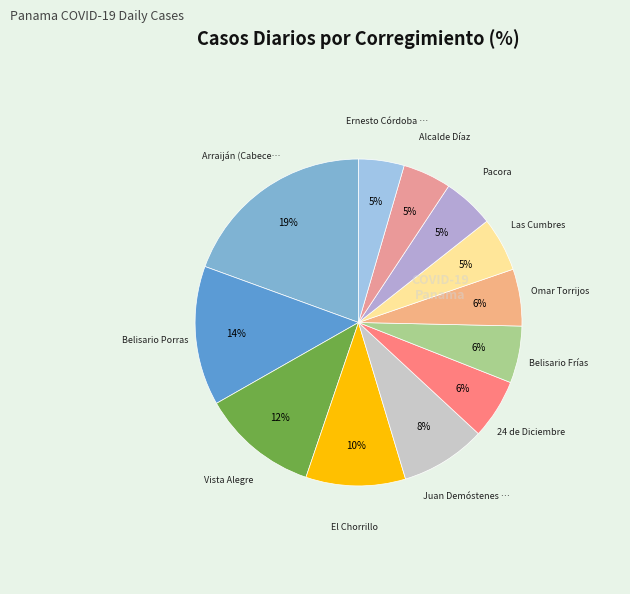

How many segments does this pie chart have?

12